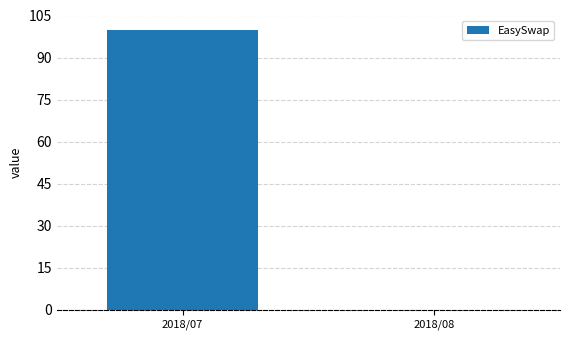

What is the sum of the values at 2018/07 and 2018/08?

100